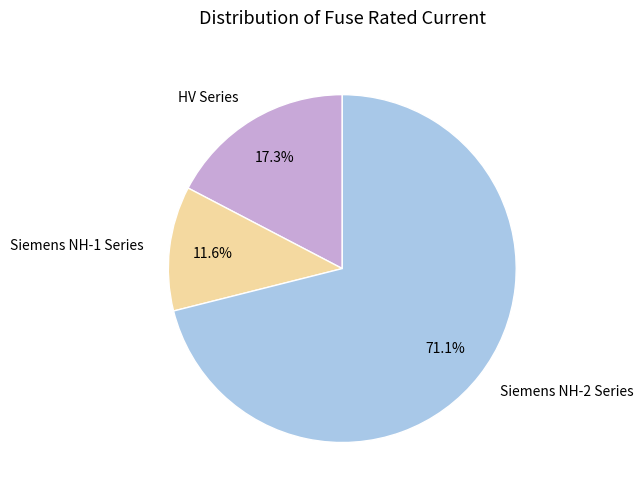

Does Siemens NH-1 Series represent more than half of the total?

No